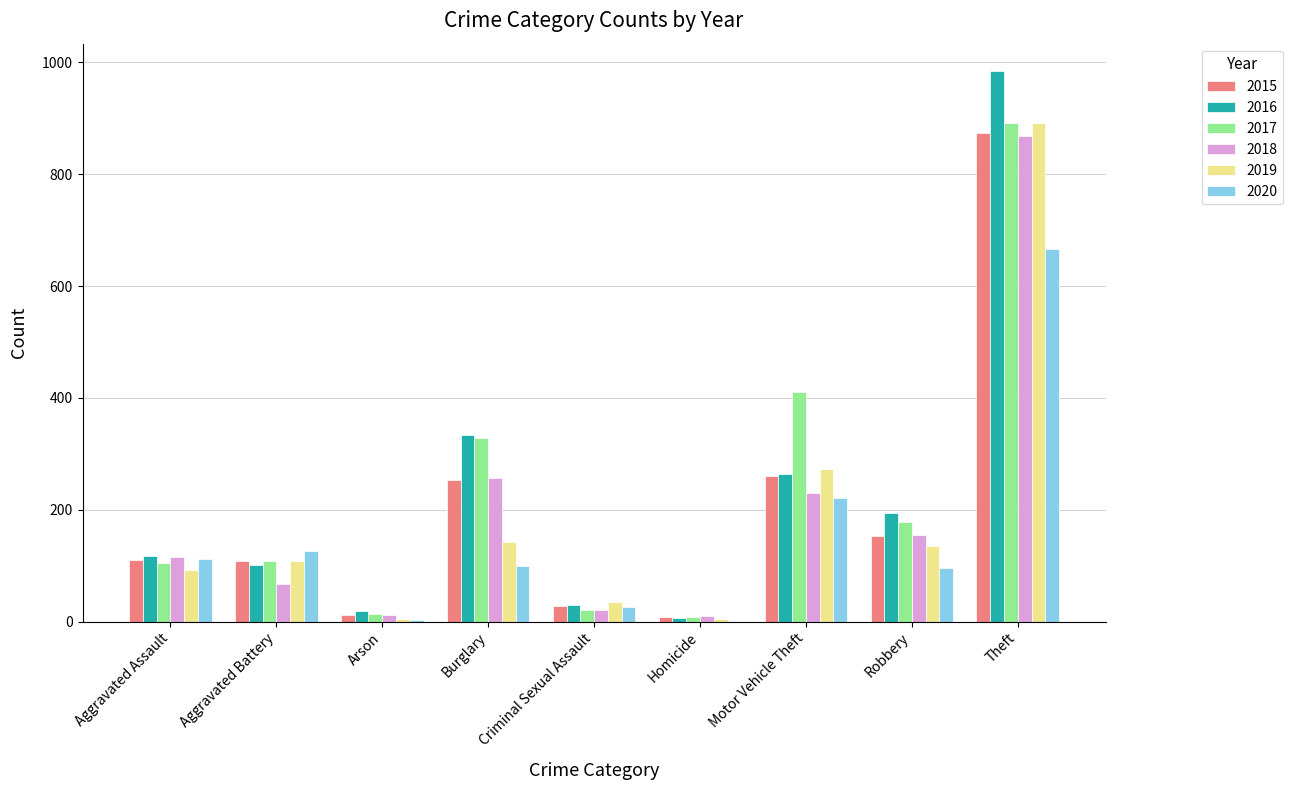

Which series has the largest range (max minus min)?

2016